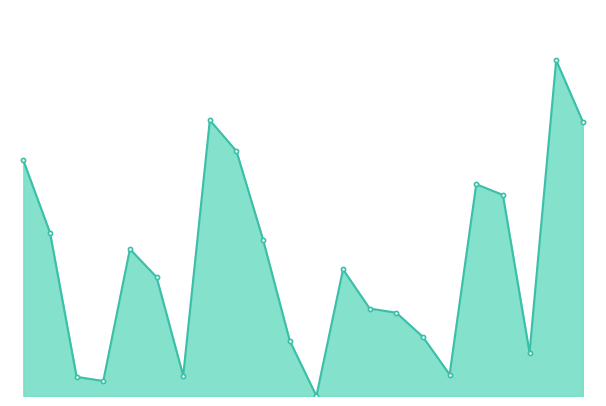

Does the chart have visible grid lines?

No